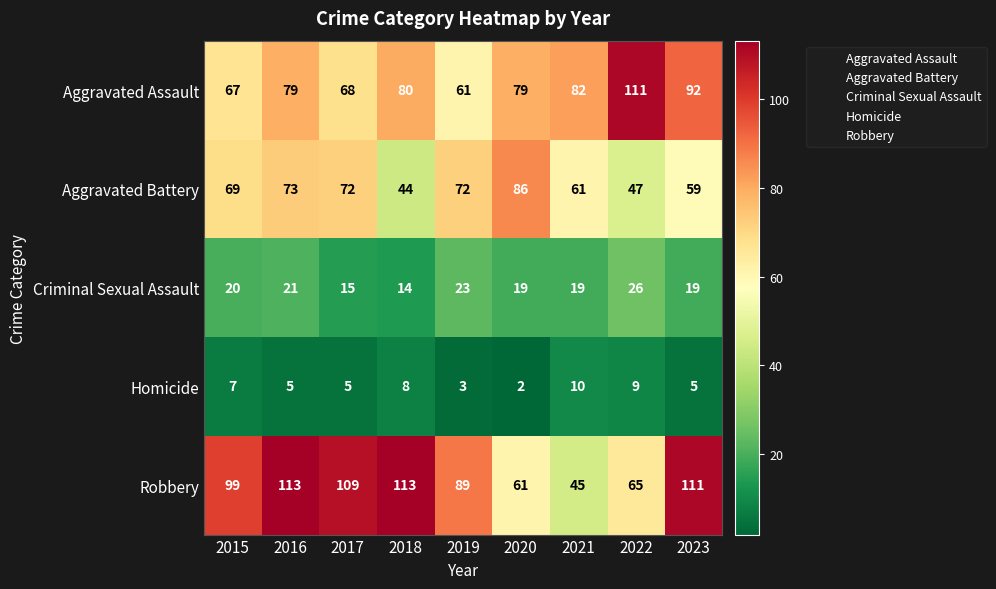

What is the sum of all Robbery values?

805